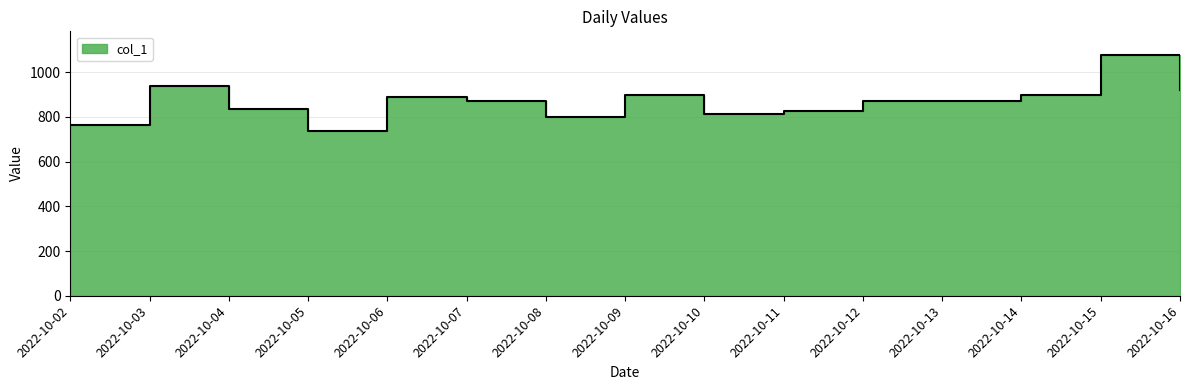

At which label does the data first exceed 870?

2022-10-03